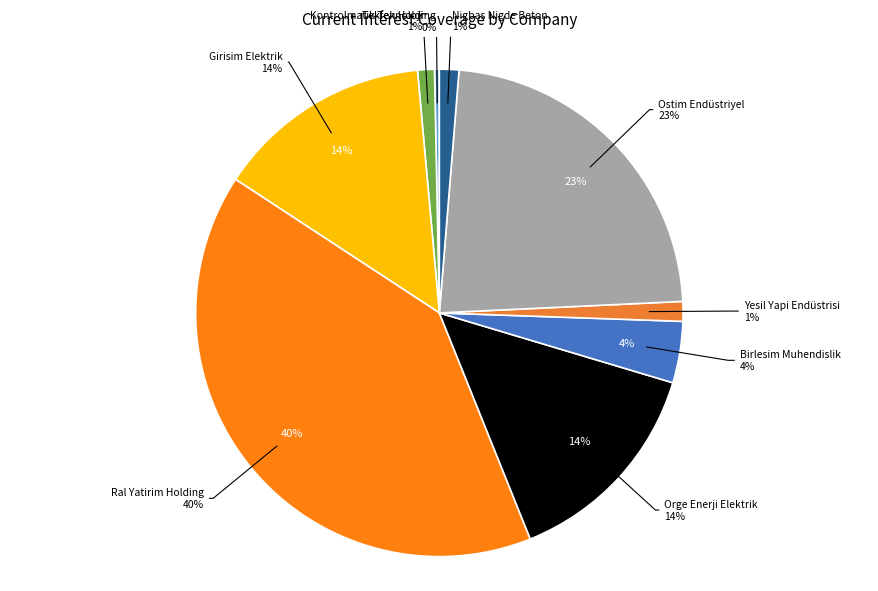

Which slice is the smallest?

Tekfen Holding